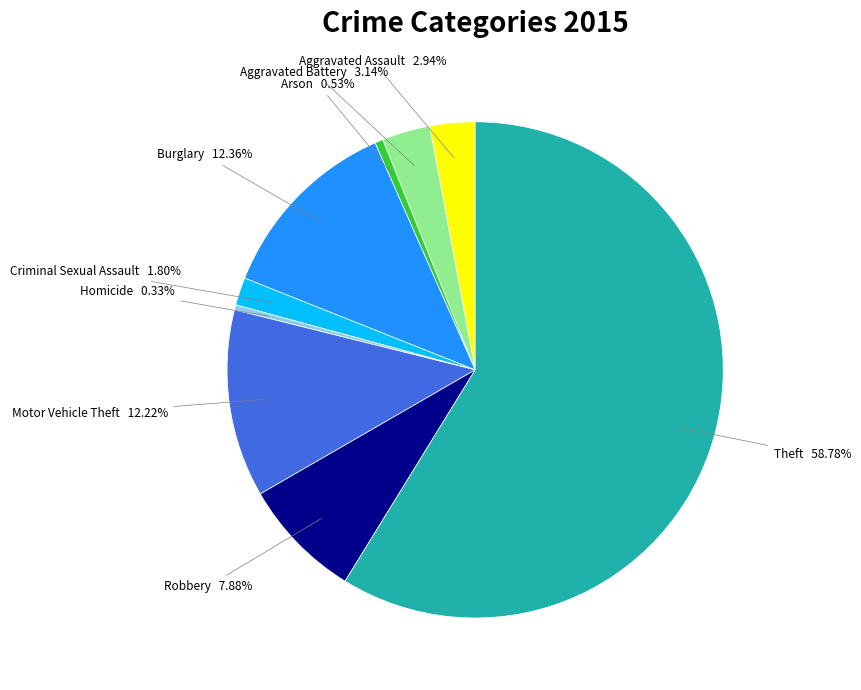

Does any single category account for the majority?

Yes